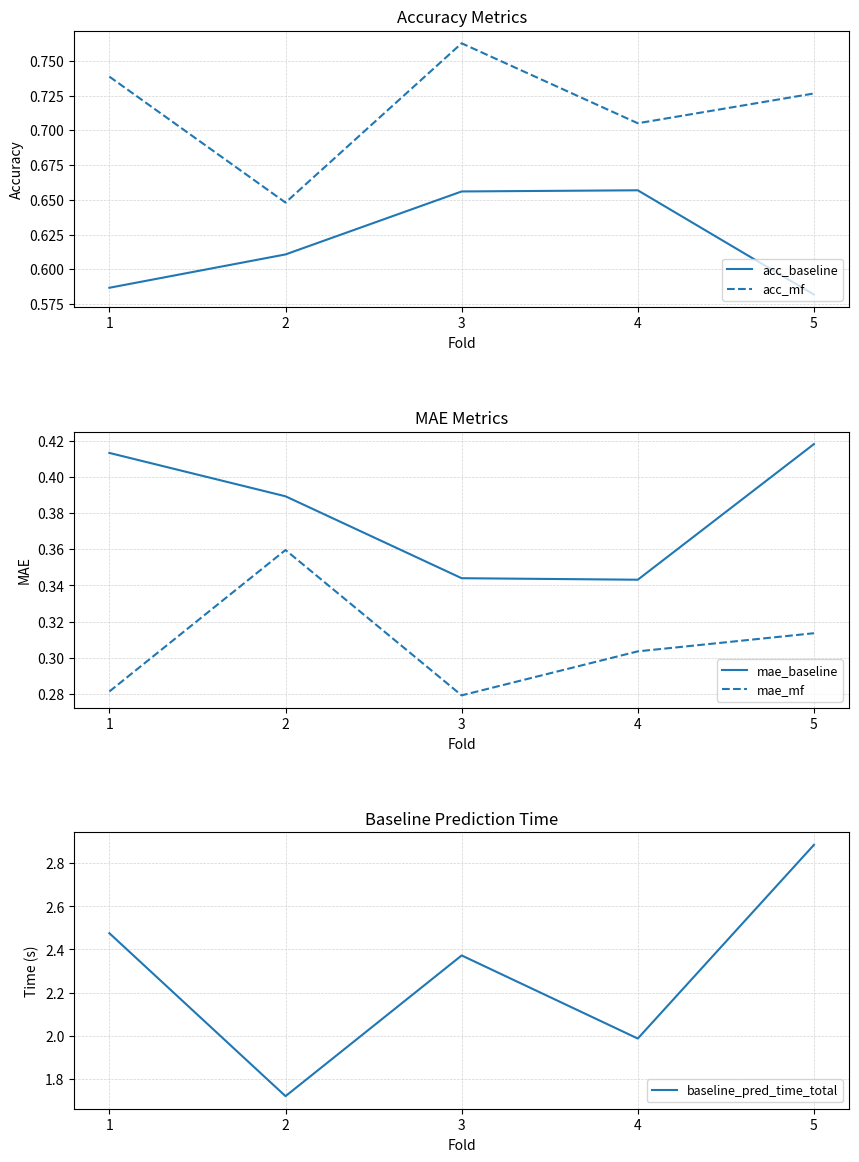

Reading left to right, what are all the values shown in this chart?

acc_baseline: 1=0.6	2=0.6	3=0.7	4=0.7	5=0.6
acc_mf: 1=0.7	2=0.6	3=0.8	4=0.7	5=0.7
mae_baseline: 1=0.4	2=0.4	3=0.3	4=0.3	5=0.4
mae_mf: 1=0.3	2=0.4	3=0.3	4=0.3	5=0.3
baseline_pred_time_total: 1=2.5	2=1.7	3=2.4	4=2.0	5=2.9